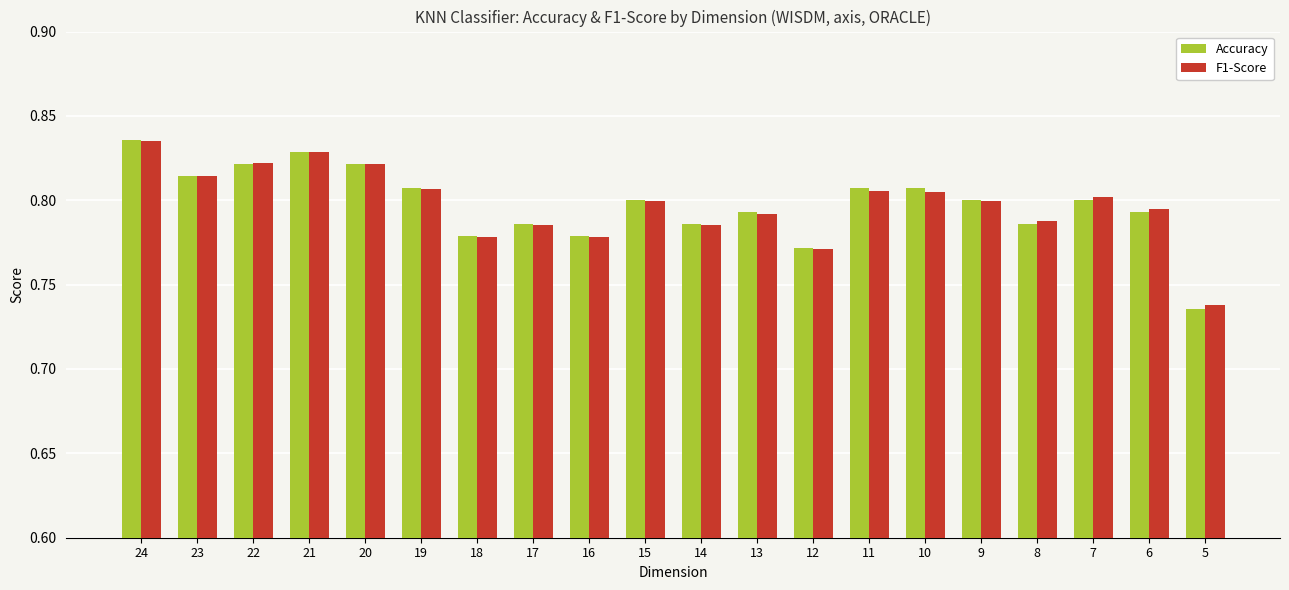

Which label corresponds to the largest value in the chart?

24